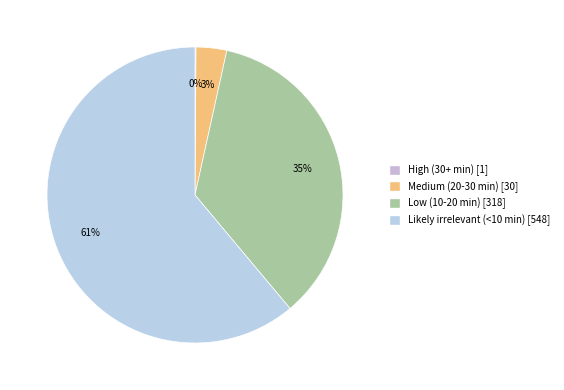

Is it true that High (30+ min) is 0% of the pie?

True